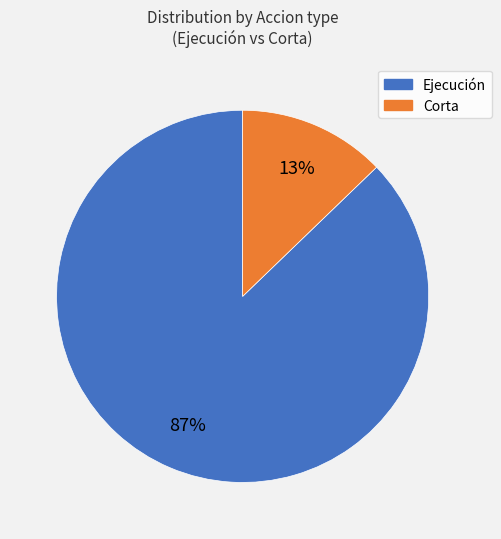

How many slices are in this pie chart?

2